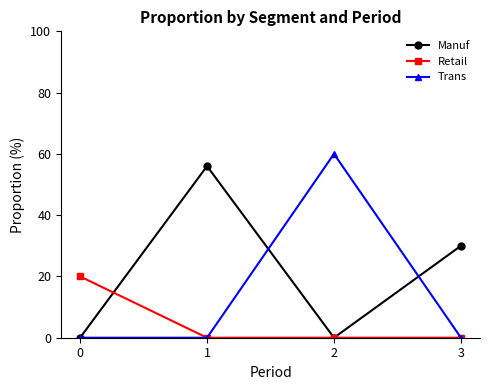

How many lines are shown in the chart?

3